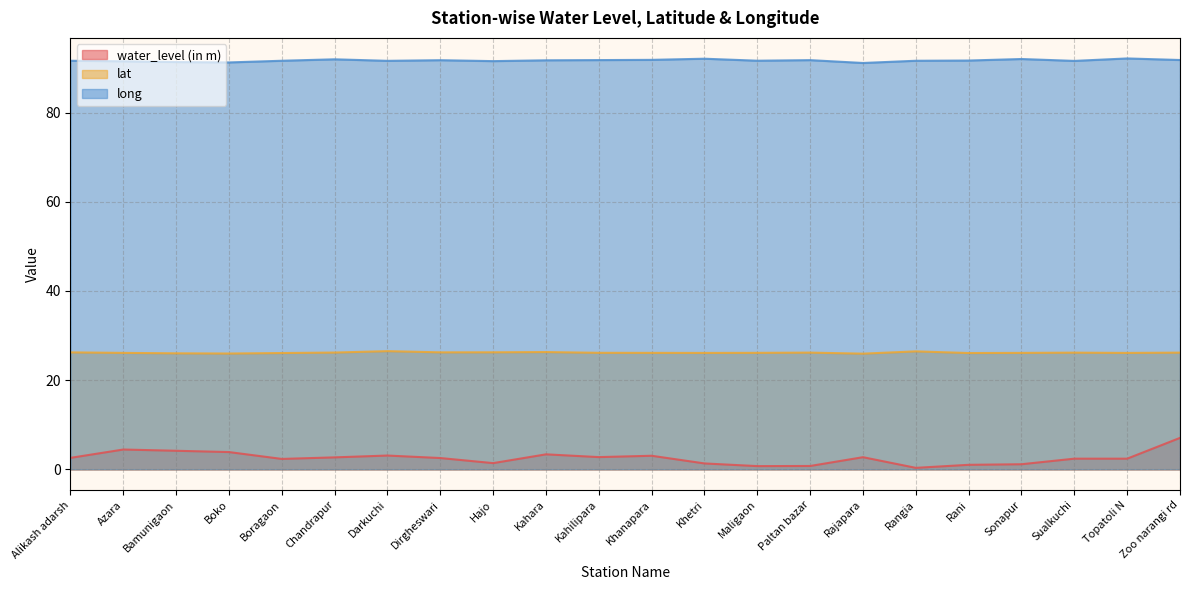

Which series has the widest spread of values?

water_level (in m)